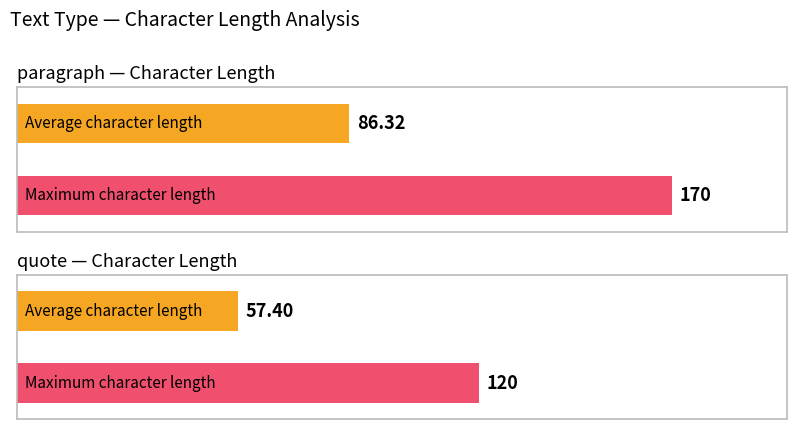

The Maximum character length series shows 97 at quote. True or false?

False